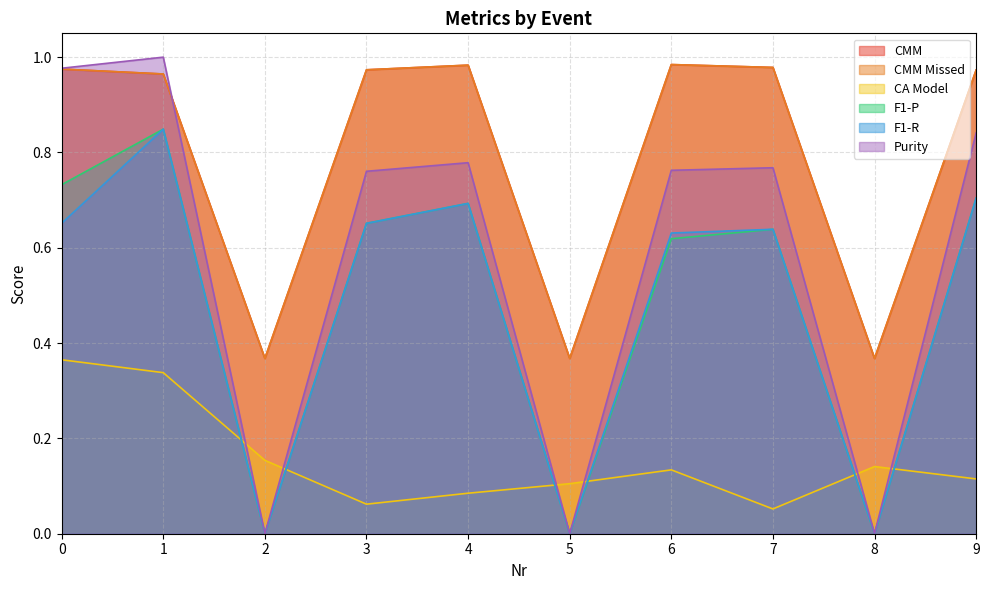

Reading left to right, what are all the values shown in this chart?

CMM: 0=1.0	1=1.0	2=0.4	3=1.0	4=1.0	5=0.4	6=1.0	7=1.0	8=0.4	9=1.0
CMM Missed: 0=1.0	1=1.0	2=0.4	3=1.0	4=1.0	5=0.4	6=1.0	7=1.0	8=0.4	9=1.0
CA Model: 0=0.4	1=0.3	2=0.2	3=0.1	4=0.1	5=0.1	6=0.1	7=0.1	8=0.1	9=0.1
F1-P: 0=0.7	1=0.8	2=0.0	3=0.7	4=0.7	5=0.0	6=0.6	7=0.6	8=0.0	9=0.7
F1-R: 0=0.7	1=0.8	2=0.0	3=0.7	4=0.7	5=0.0	6=0.6	7=0.6	8=0.0	9=0.7
Purity: 0=1.0	1=1.0	2=0.0	3=0.8	4=0.8	5=0.0	6=0.8	7=0.8	8=0.0	9=0.8